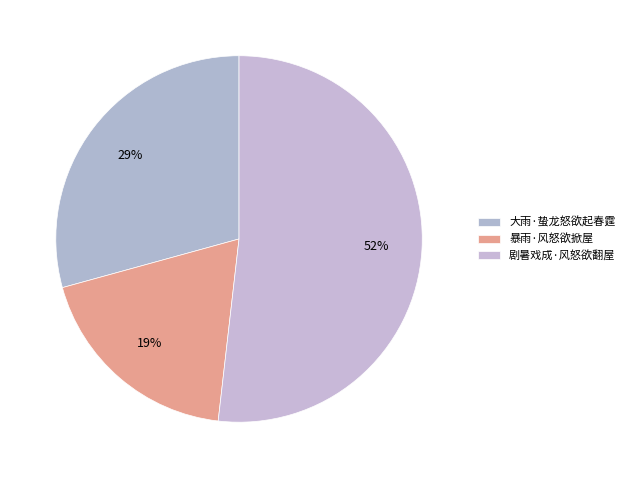

True or false: 暴雨·风怒欲掀屋 accounts for 19% of the total.

True